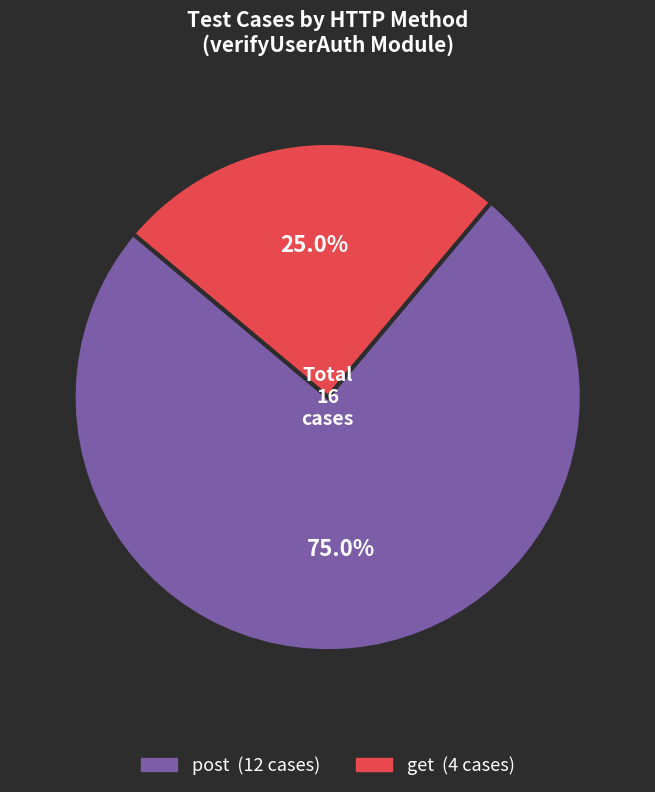

True or false: get accounts for 25% of the total.

True